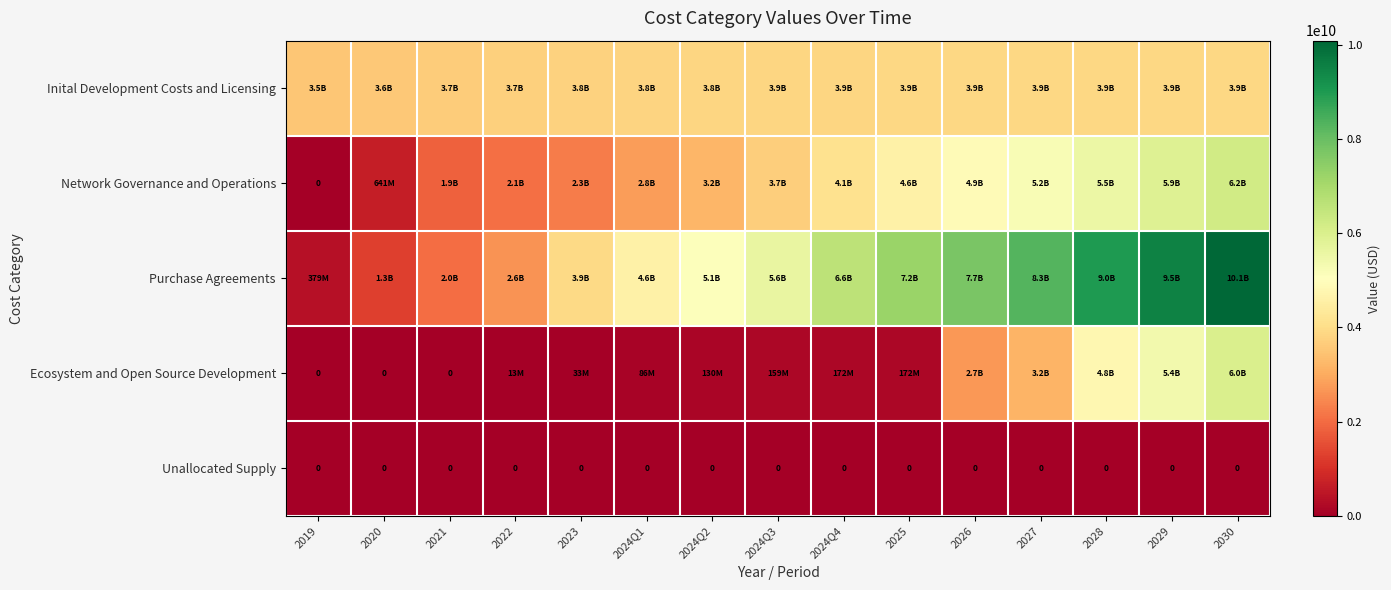

How many data points in Inital Development Costs and Licensing are less than 3850552000?

7